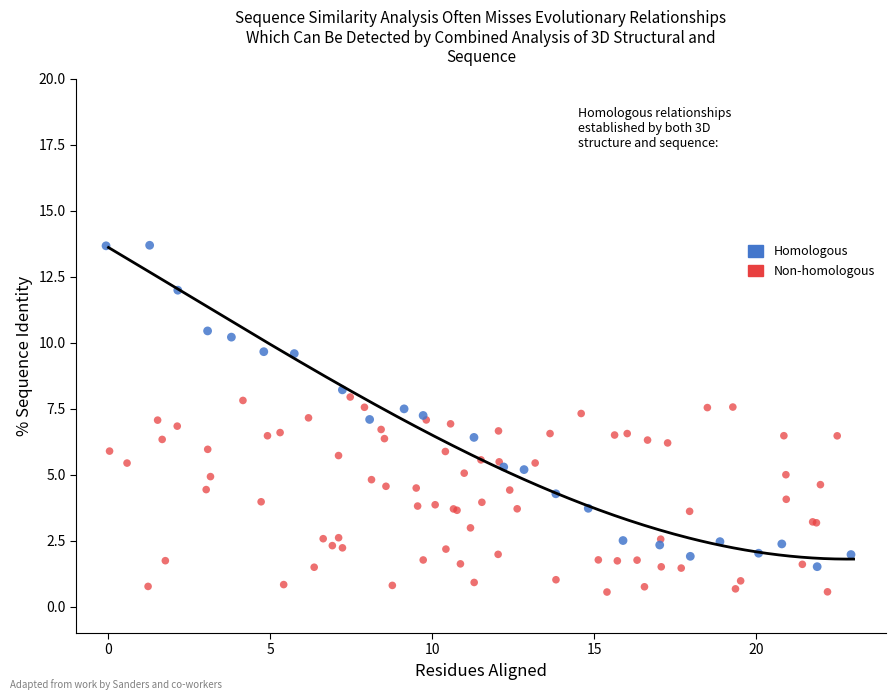

Which series reaches the maximum Y coordinate?

Homologous